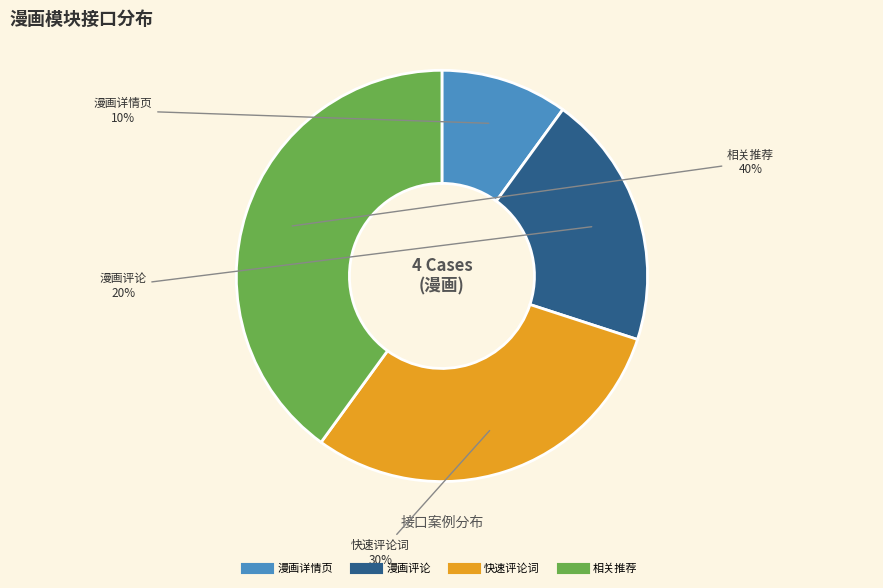

What is the ratio of the value at 漫画详情页 to the value at 快速评论词?

0.3